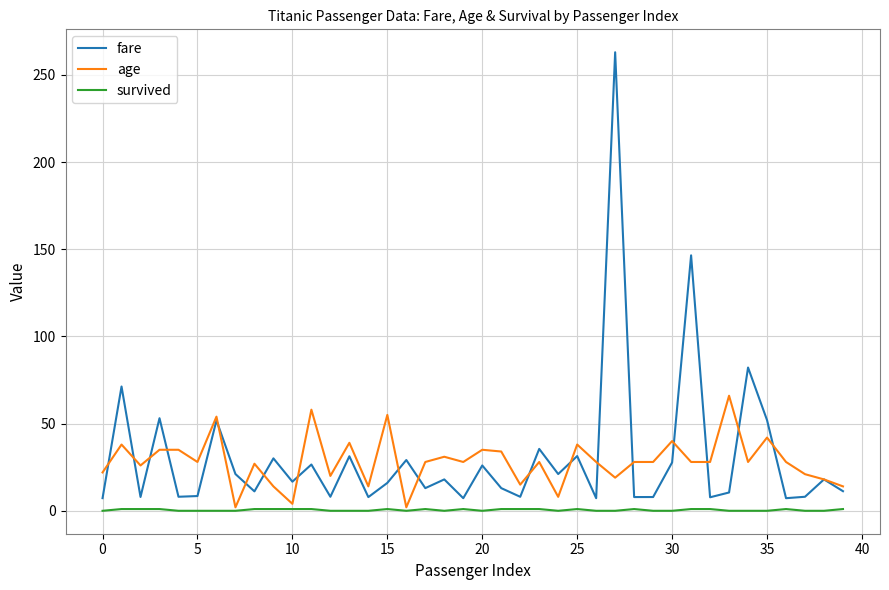

Rank the series by their maximum value, from highest to lowest.

fare, age, survived